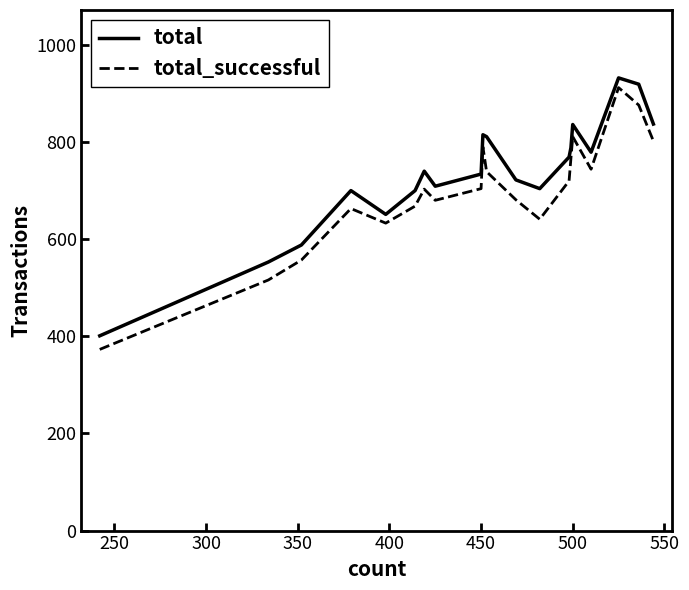

What is the minimum value for total?

401